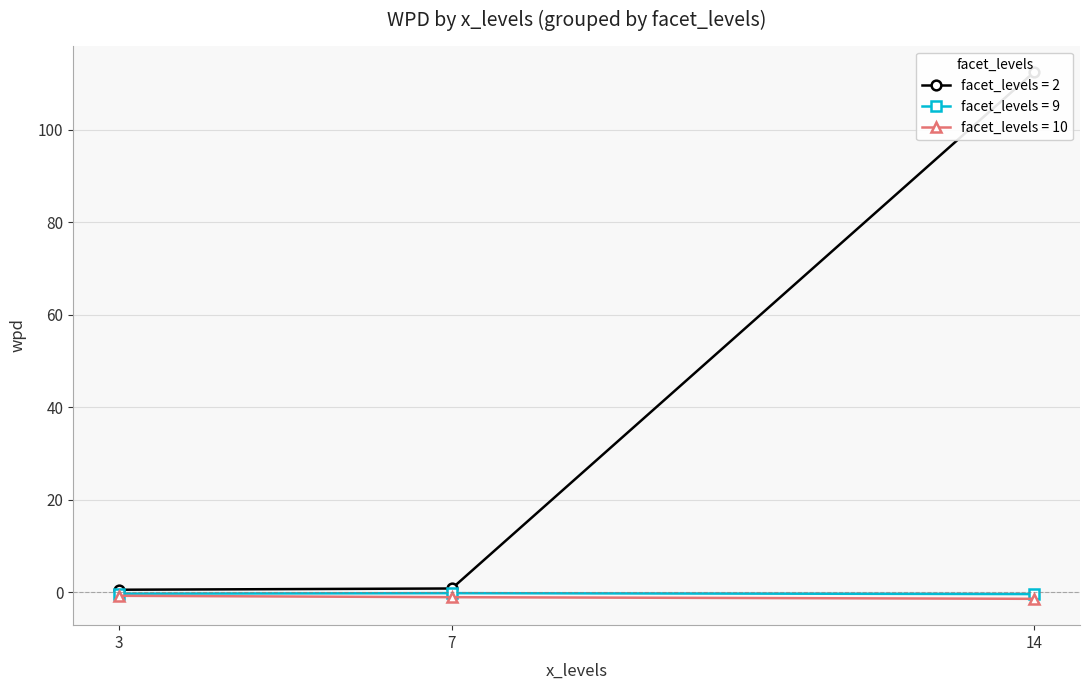

The facet_levels = 10 series shows -0.8 at 3. True or false?

True